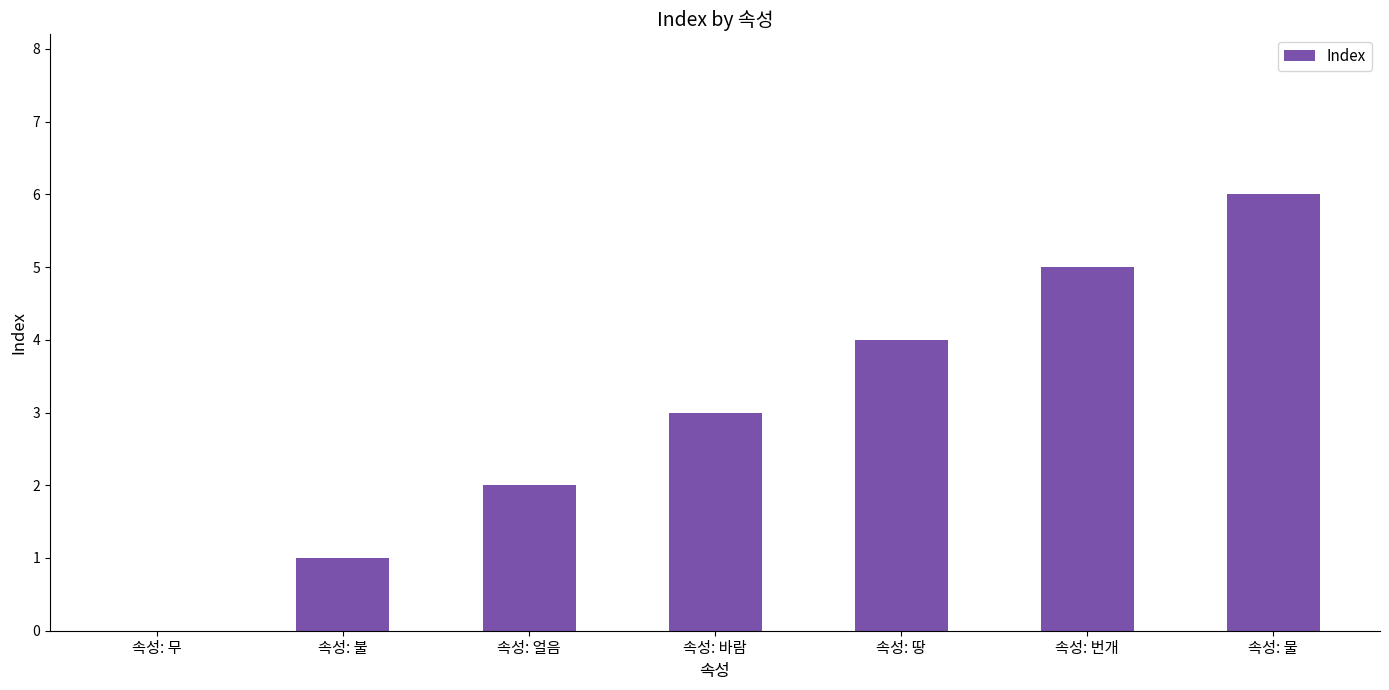

Read the value at 속성: 땅.

4